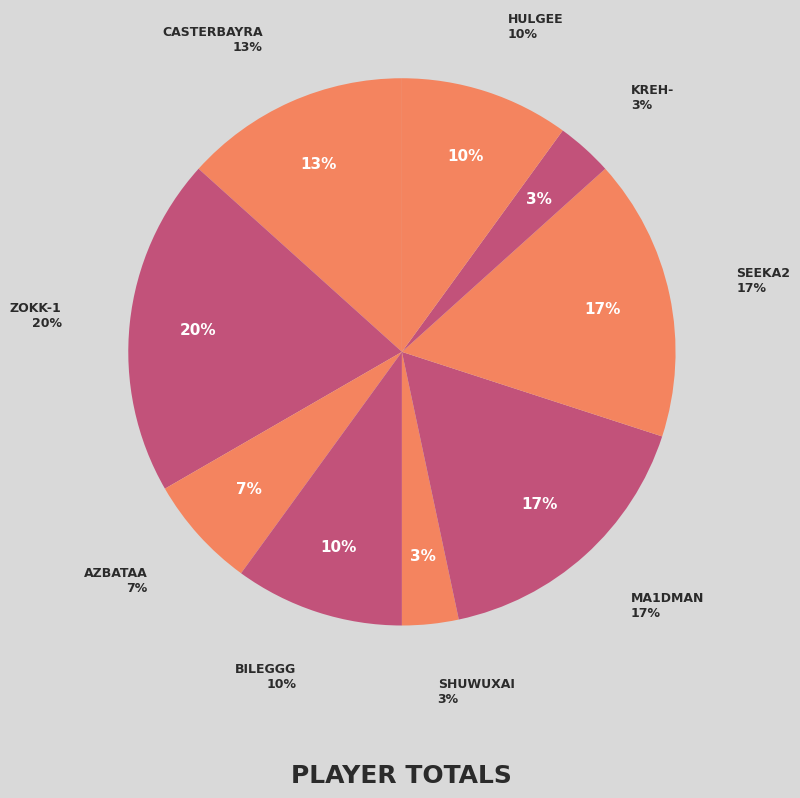

Is it true that Ma1DMaN is 30% of the pie?

False